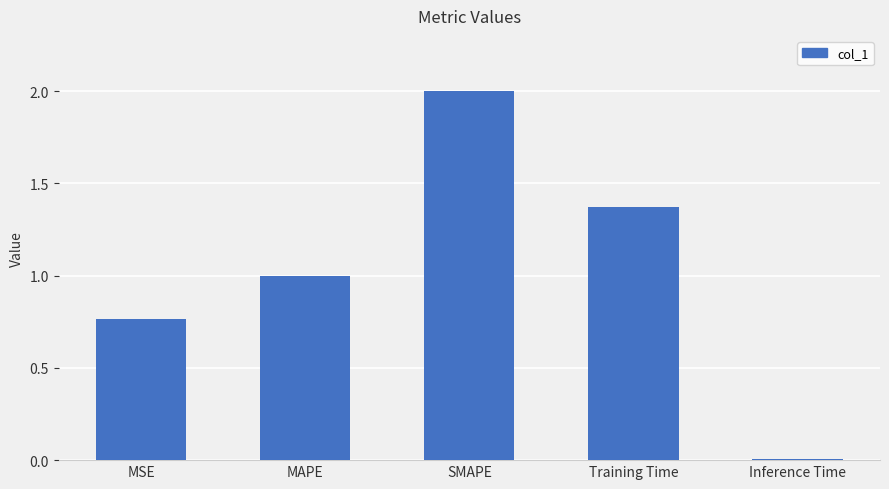

How many bars are there in total?

5